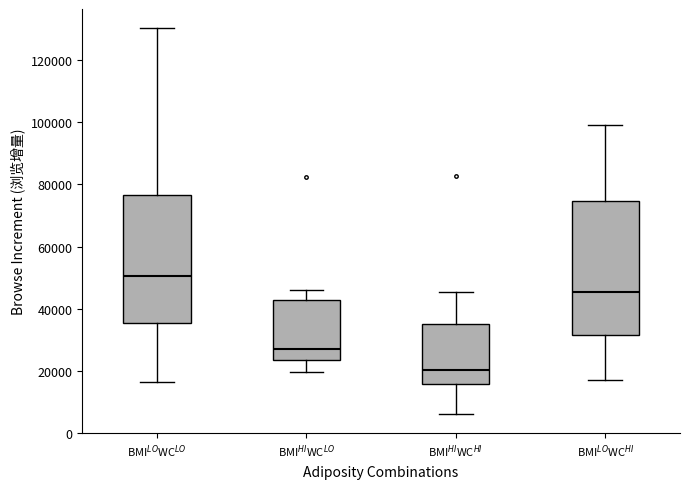

Which box has the lowest median line?

BMI$^{HI}$WC$^{HI}$